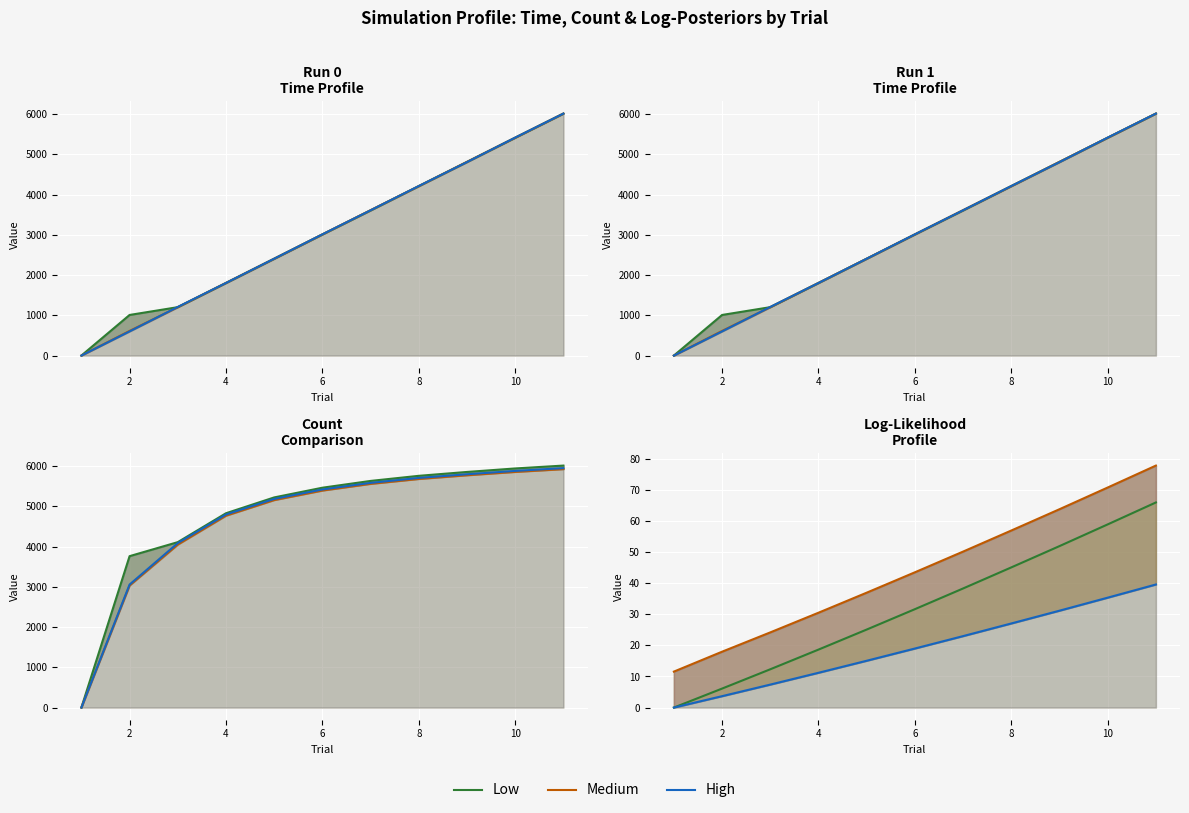

Is it true that Low equals 69.1 at 8?

False